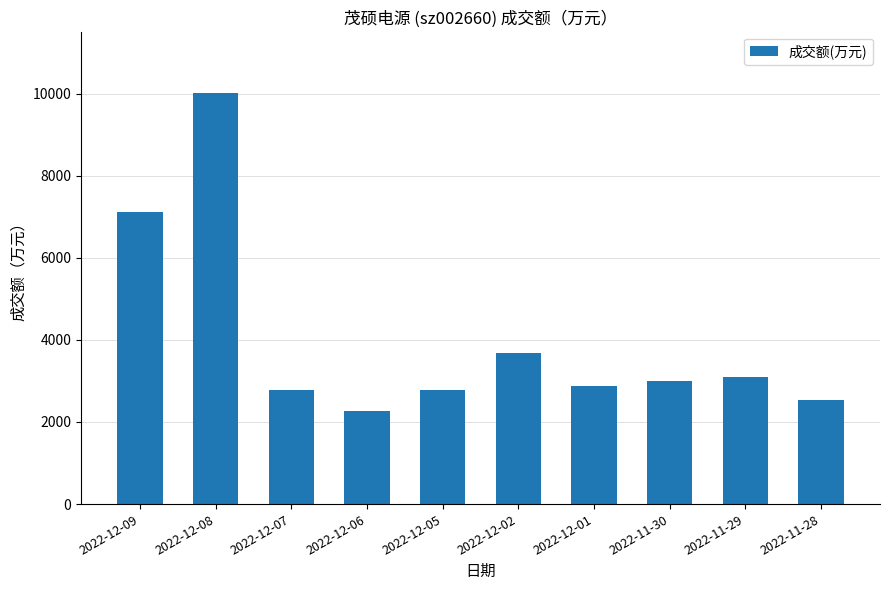

What is the difference between the values at 2022-12-09 and 2022-12-07?

4334